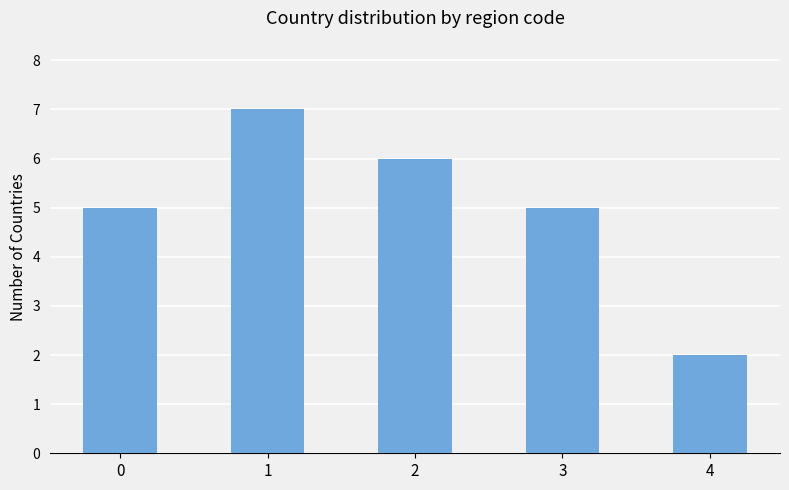

What is the change in value from 2 to 3?

-1